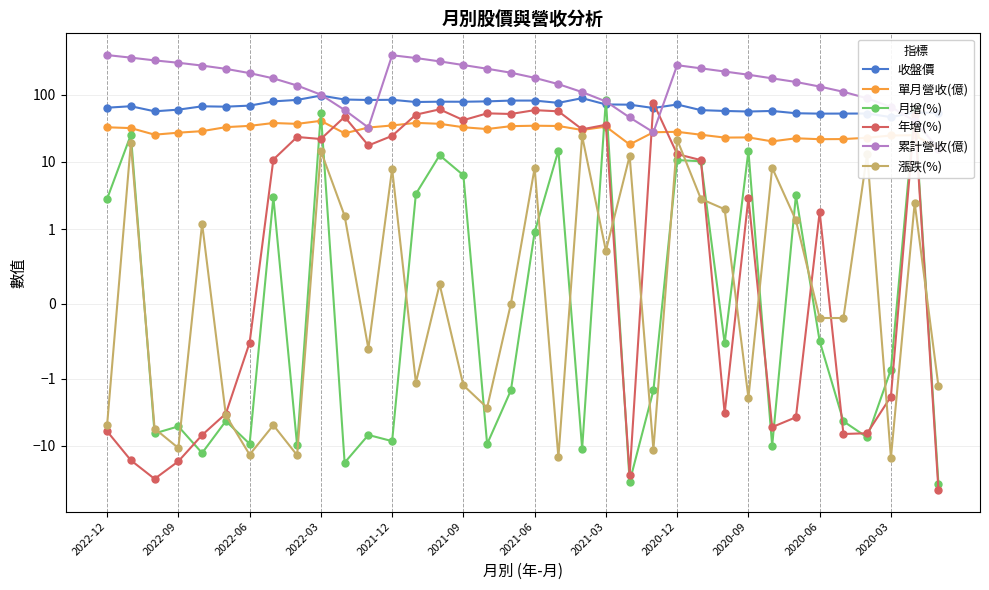

True or false: 月增(%) and 收盤價 cross at least once.

True